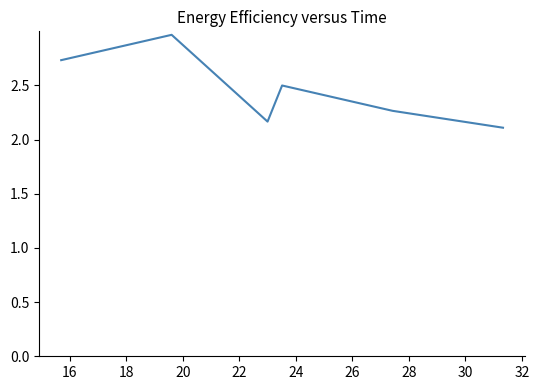

Is this an area chart (filled region under the line)?

No